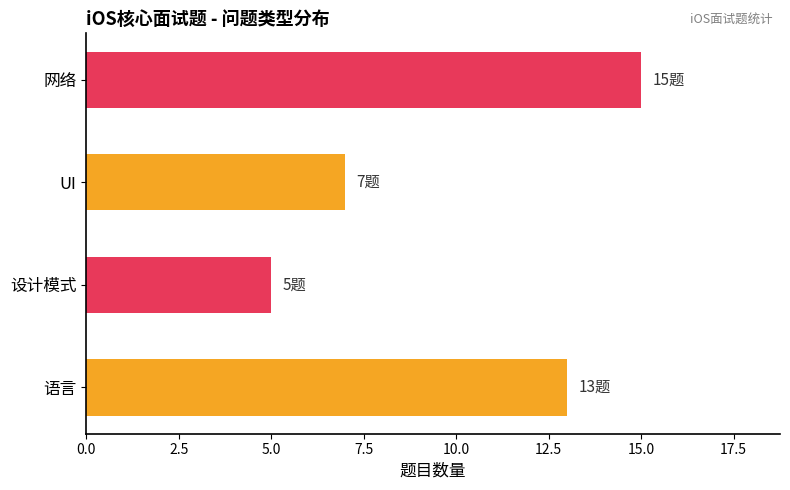

Reading top to bottom, list all the values displayed in this chart.

15	7	5	13